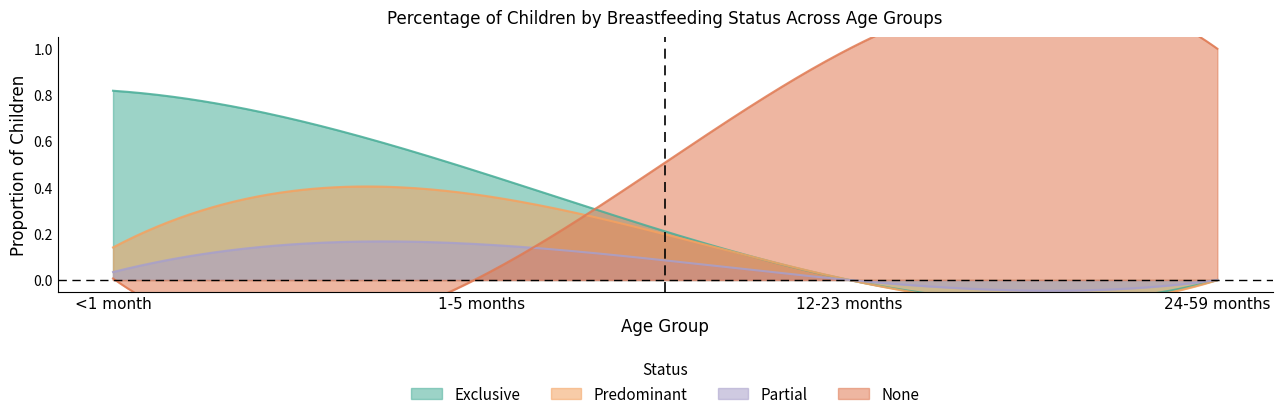

Reading left to right, what are all the values shown in this chart?

Exclusive: <1 month=0.8	1-5 months=0.5	12-23 months=0.0	24-59 months=0.0
Predominant: <1 month=0.1	1-5 months=0.4	12-23 months=0.0	24-59 months=0.0
Partial: <1 month=0.0	1-5 months=0.2	12-23 months=0.0	24-59 months=0.0
None: <1 month=0.0	1-5 months=0.0	12-23 months=1.0	24-59 months=1.0